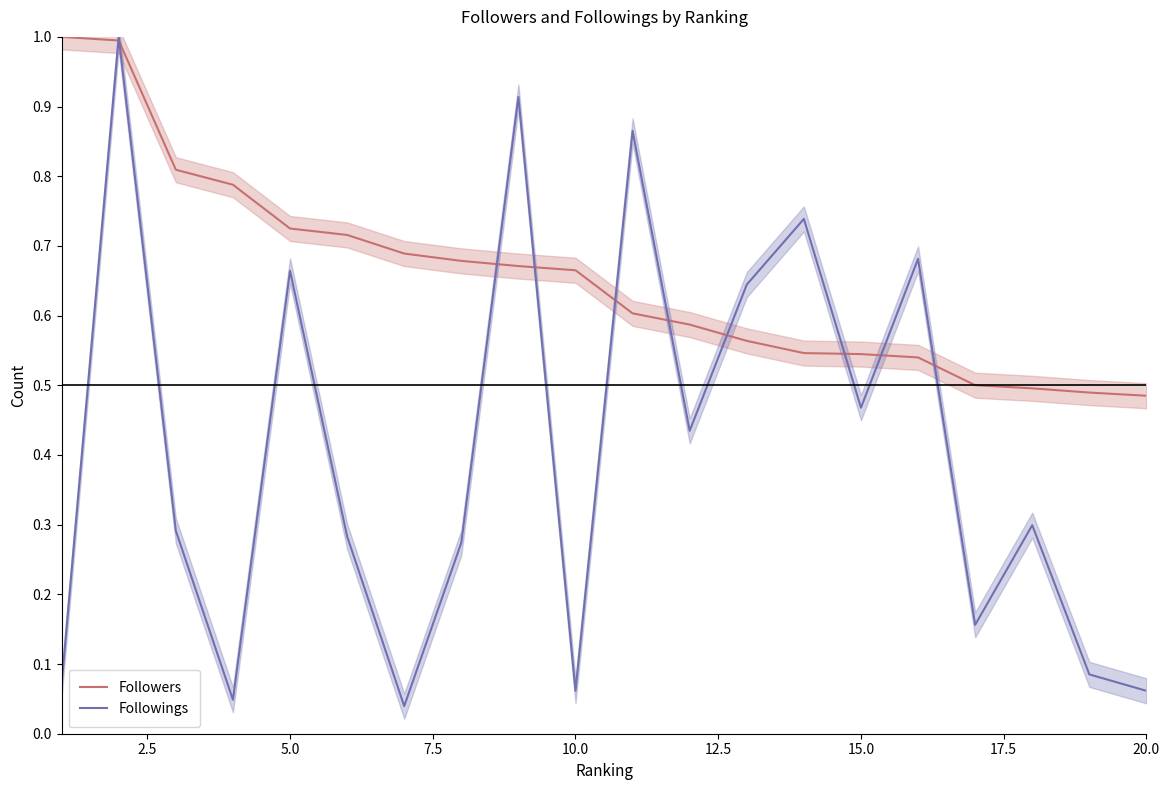

What is the highest value of the Followings series?

1.0